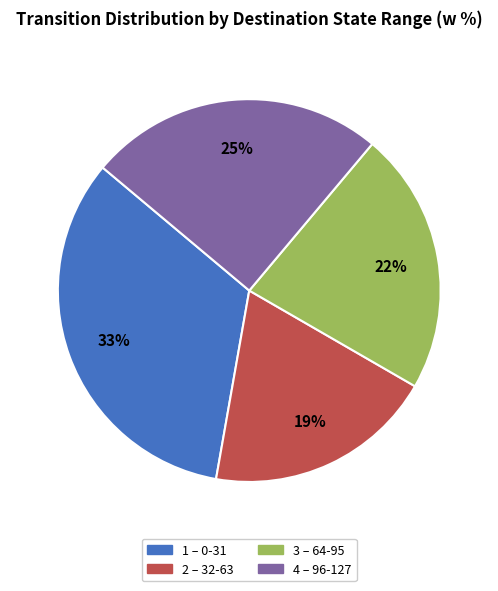

Is there a majority slice in this chart?

No